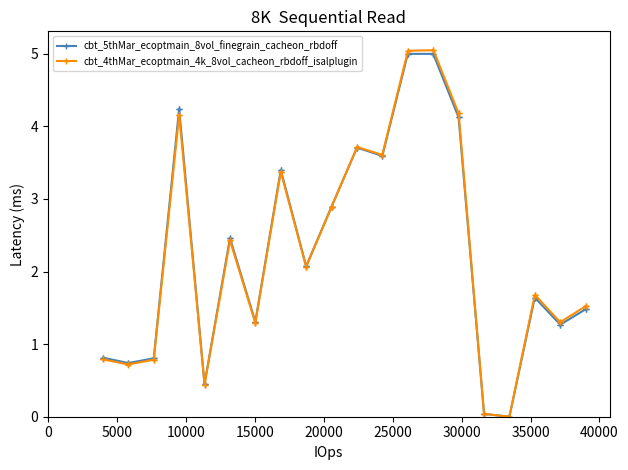

What is the greatest value displayed?

5.1